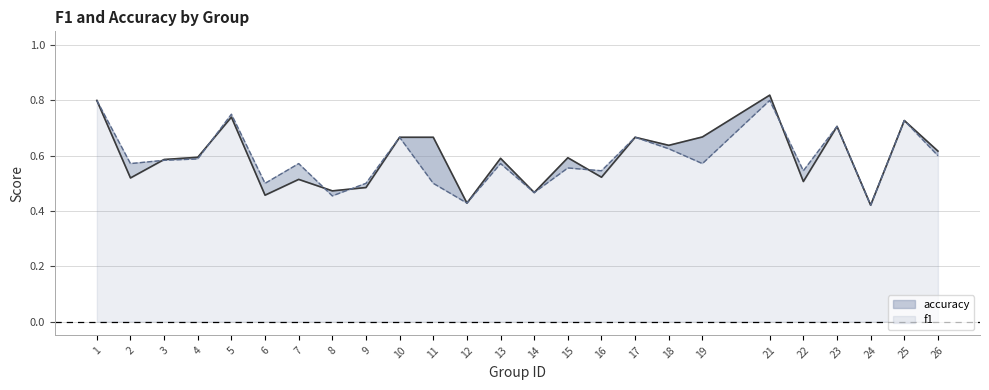

What is the difference between the accuracy values at 12 and 9?

0.1